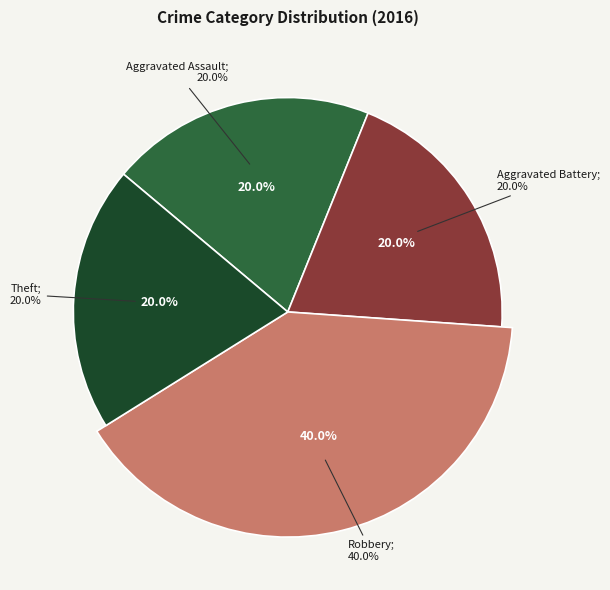

How many segments does this pie chart have?

4